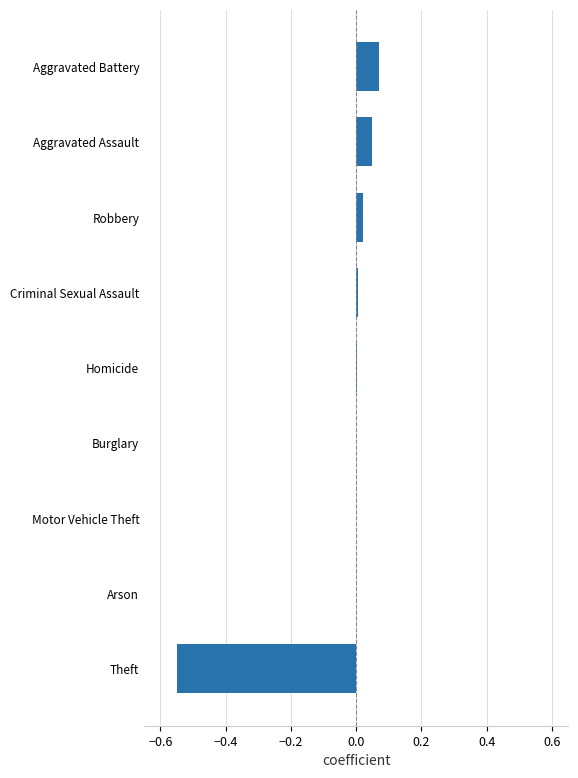

The chart shows a value of 0.0 at Robbery. True or false?

True